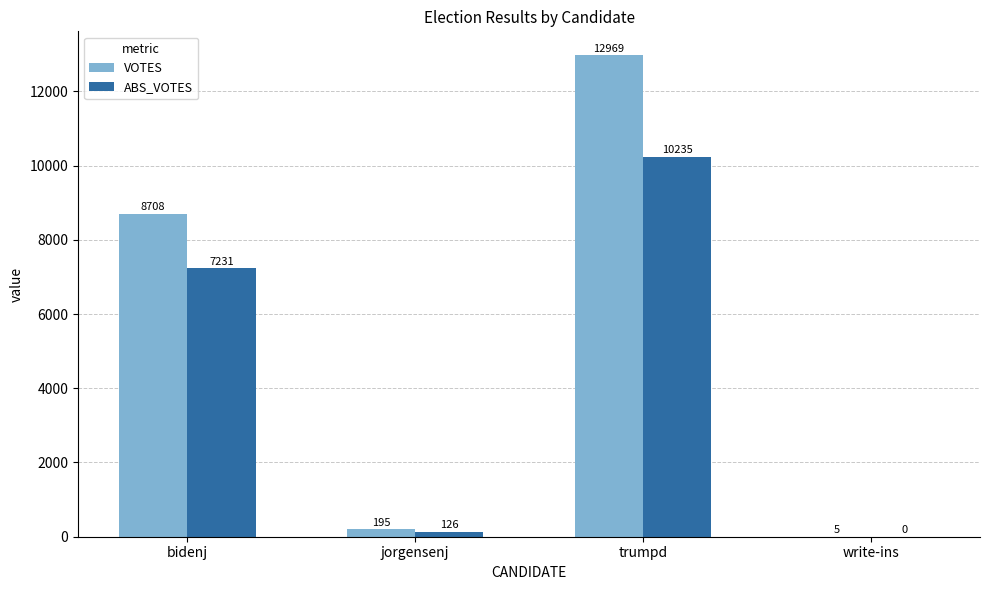

Reading left to right, what are all the values shown in this chart?

VOTES: 8708	195	12969	5
ABS_VOTES: 7231	126	10235	0